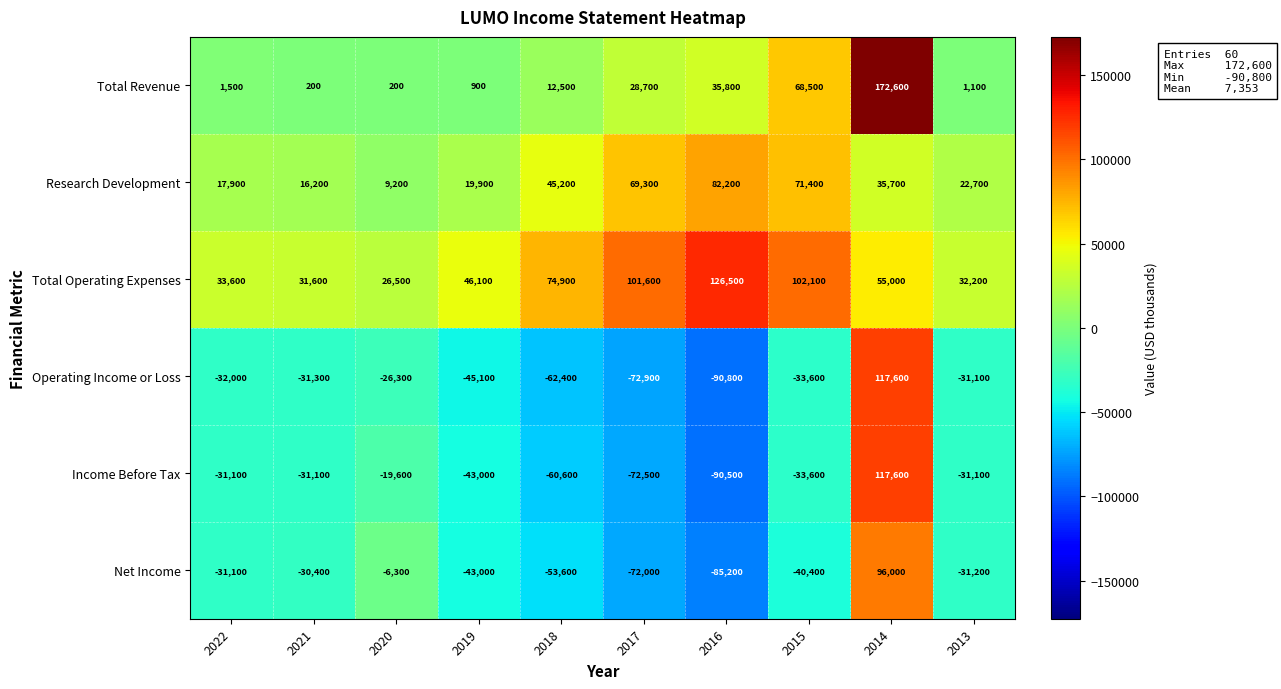

What is the greatest value displayed?

172600